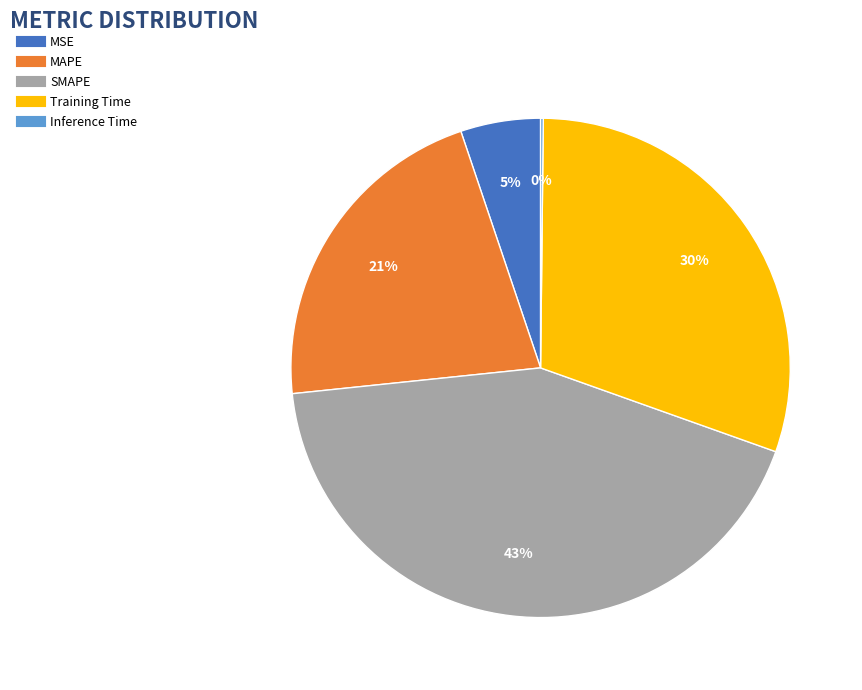

Which category has the biggest portion of the pie?

SMAPE